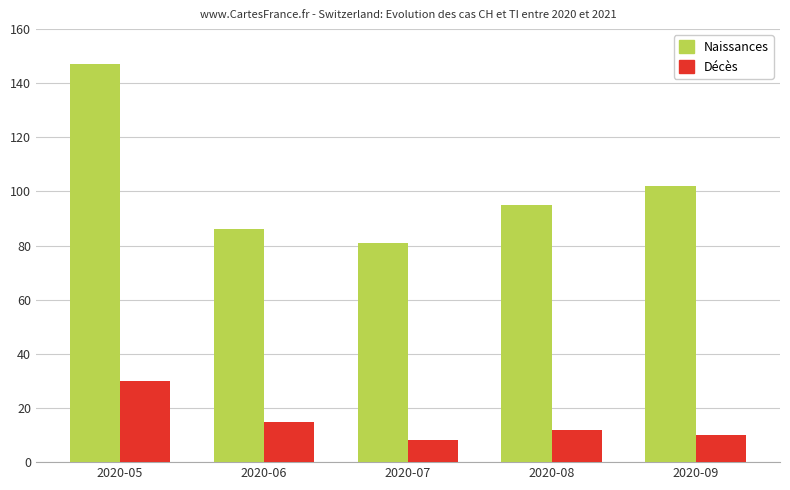

Which series has the largest range (max minus min)?

Naissances